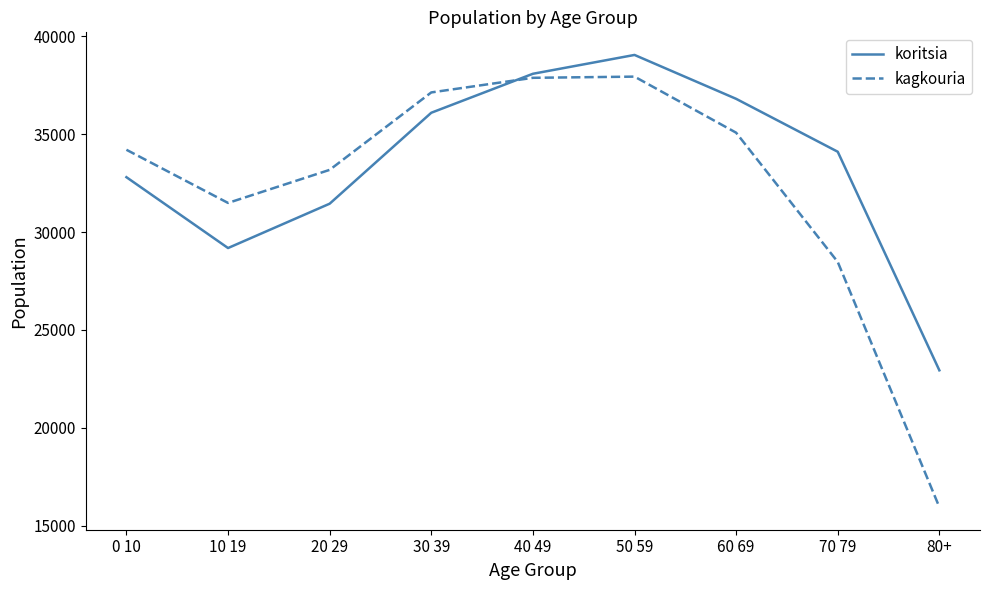

Which series has the widest spread of values?

kagkouria